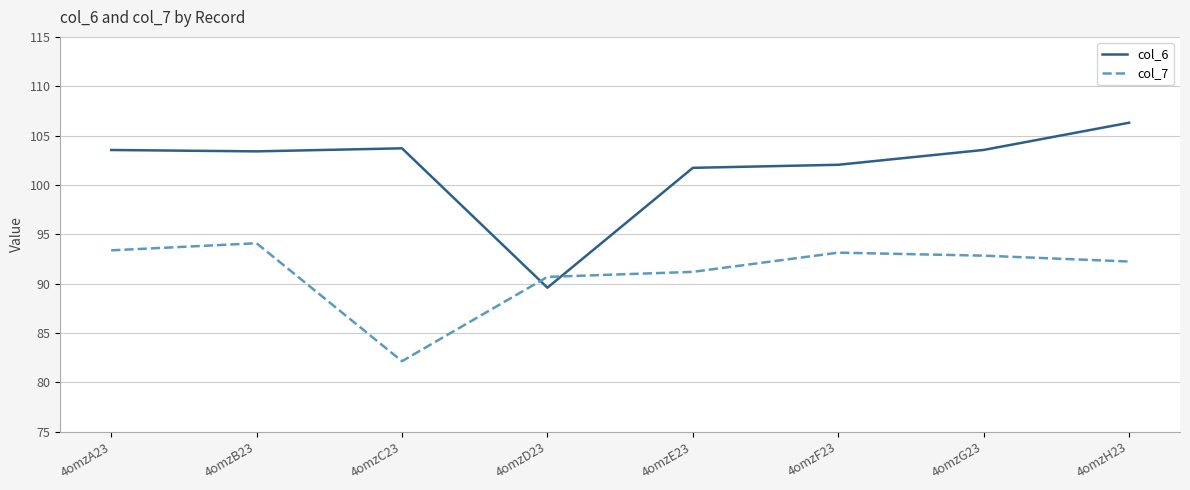

What position from the left is 4omzE23?

5